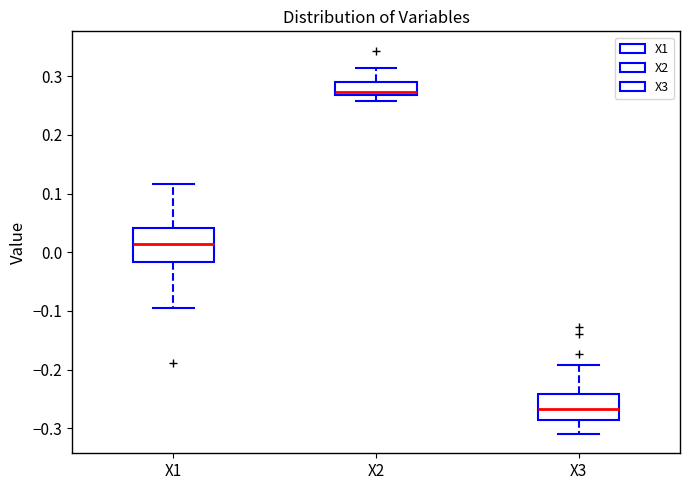

Reading left to right, read every box against the y-axis: the position of its median line, the range the box covers, and the ends of its whiskers. The values are not printed on the chart, so give them approximately, as read against the axis.

X1: median 0.01, box -0.02 to 0.04, whiskers -0.10 to 0.12
X2: median 0.27 (just above the box's lower edge), box 0.27 to 0.29, whiskers 0.26 to 0.31
X3: median -0.27, box -0.29 to -0.24, whiskers -0.31 to -0.19